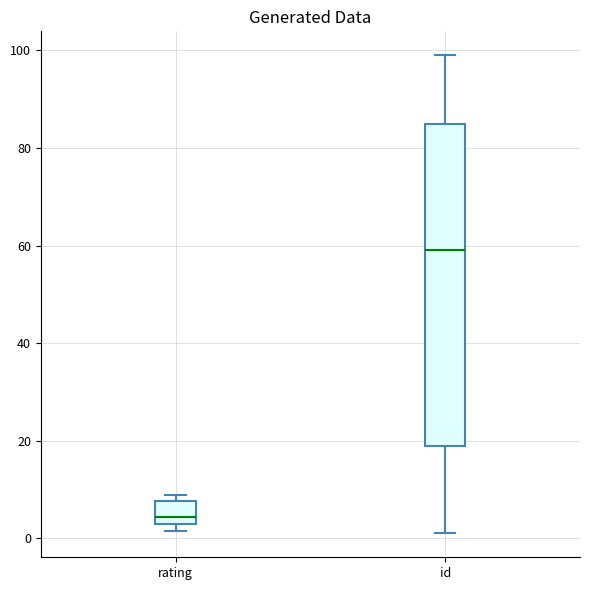

Where is the upper edge of the box for rating on the y-axis? The values are not printed on the chart, so give them approximately, as read against the axis.

8